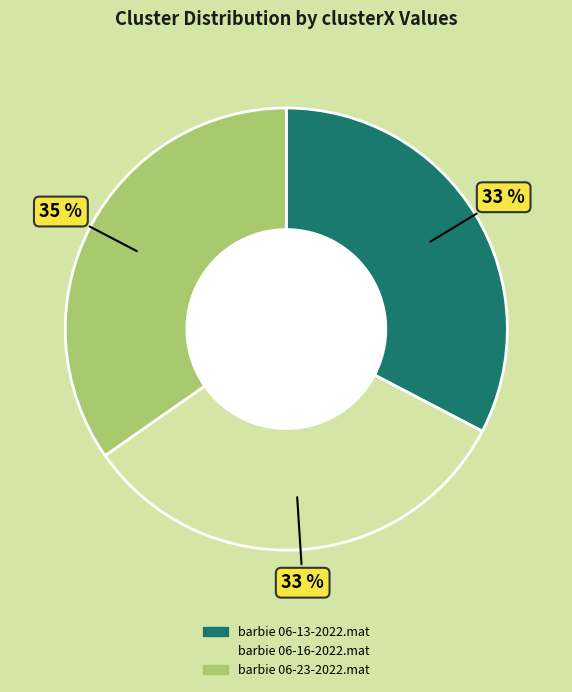

Do barbie 06-16-2022.mat and barbie 06-23-2022.mat together represent more than half of the pie?

Yes